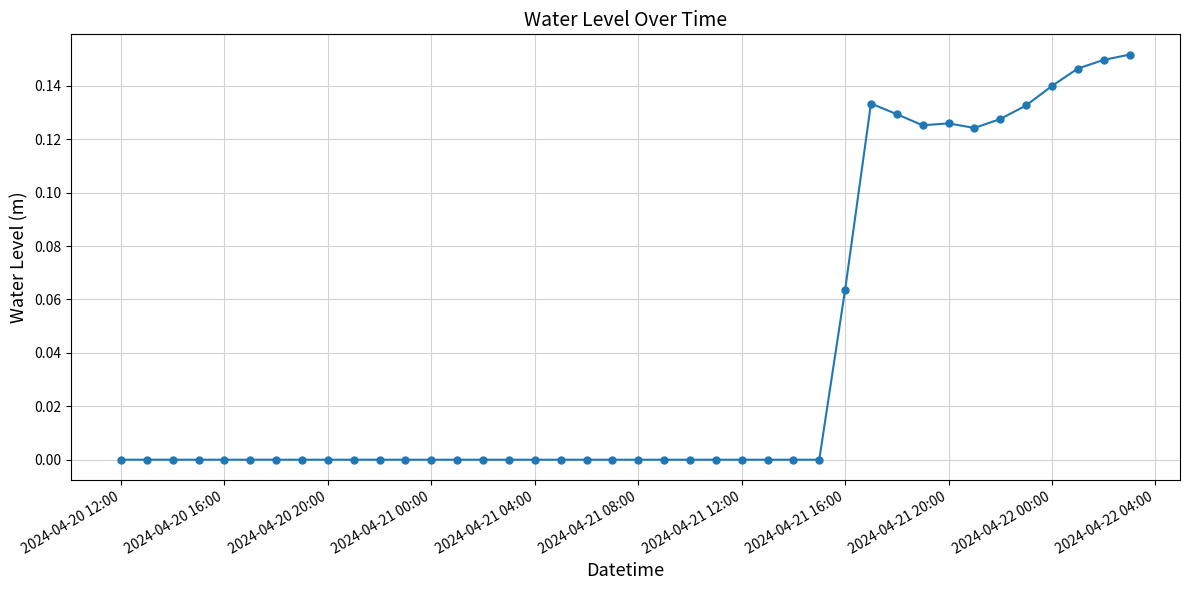

True or false: the data has more than 1 interior local peaks.

True